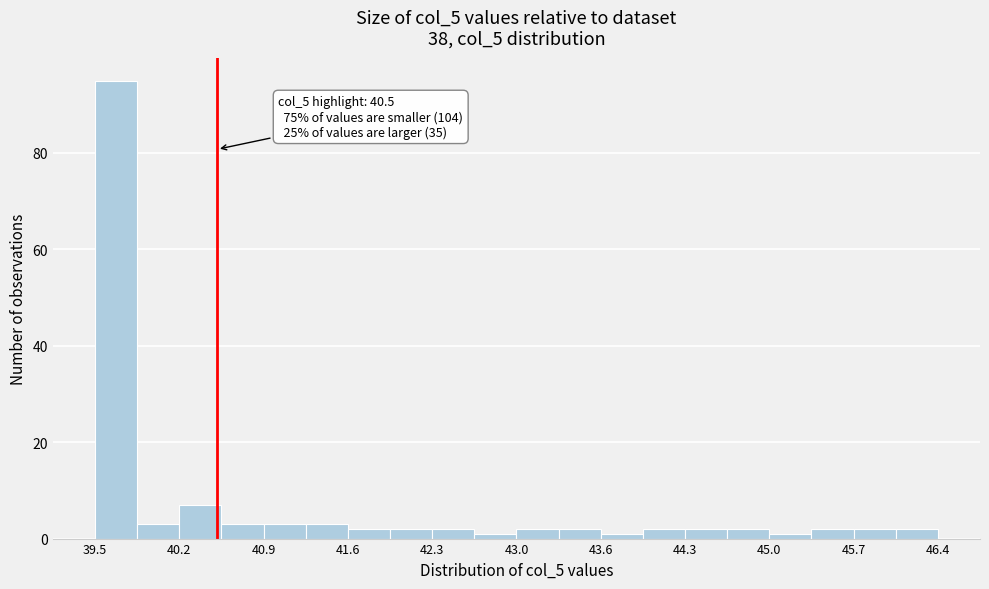

Read against the x-axis, roughly where is the centre of the tallest bar?

39.7